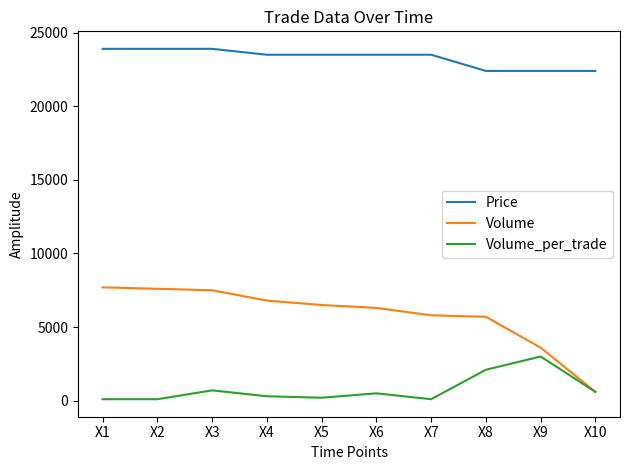

What is the difference between the maximum and minimum values in the Price series?

1500